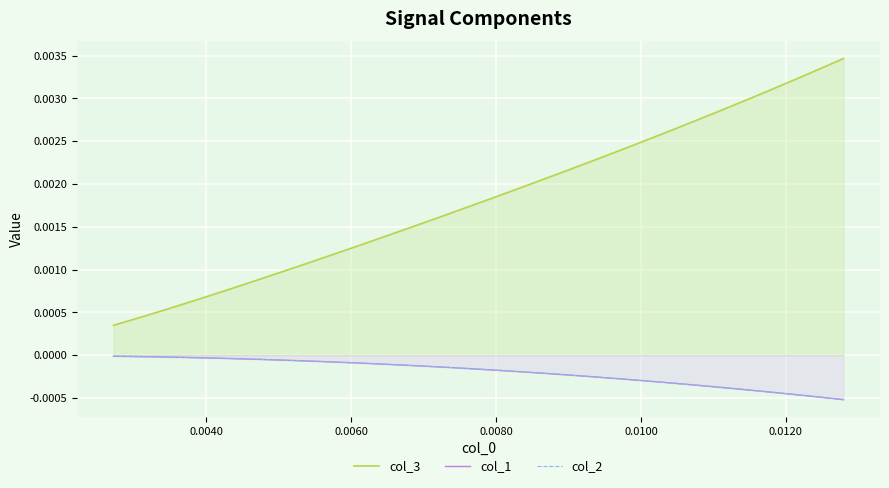

True or false: col_3 has more than 2 points higher than both neighbors.

False